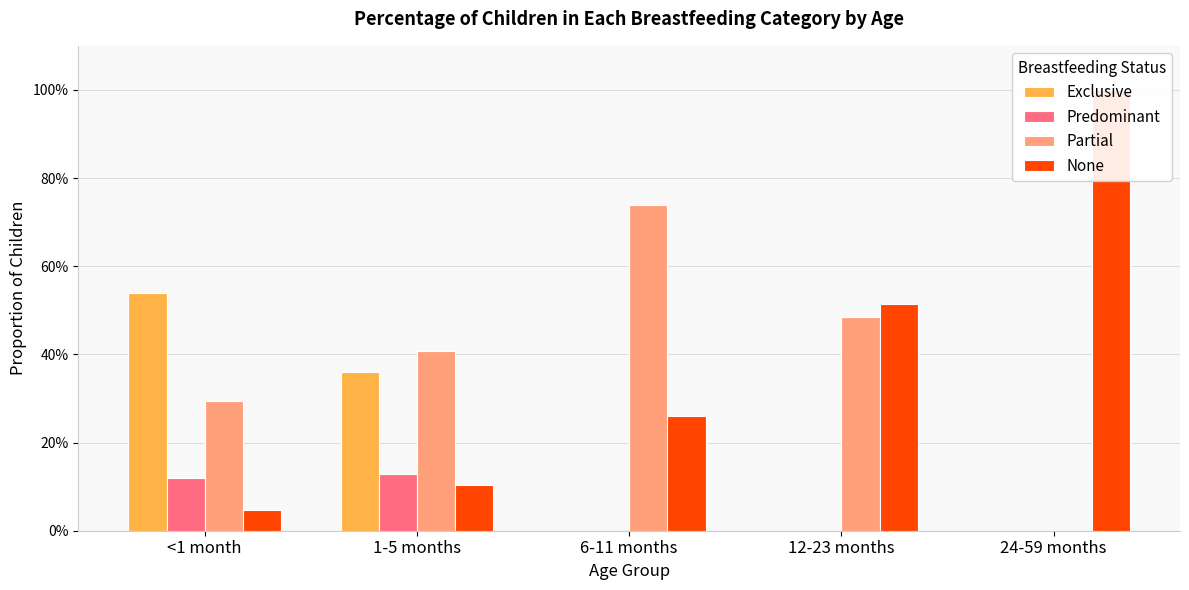

How many Partial values are between 0 and 1?

5